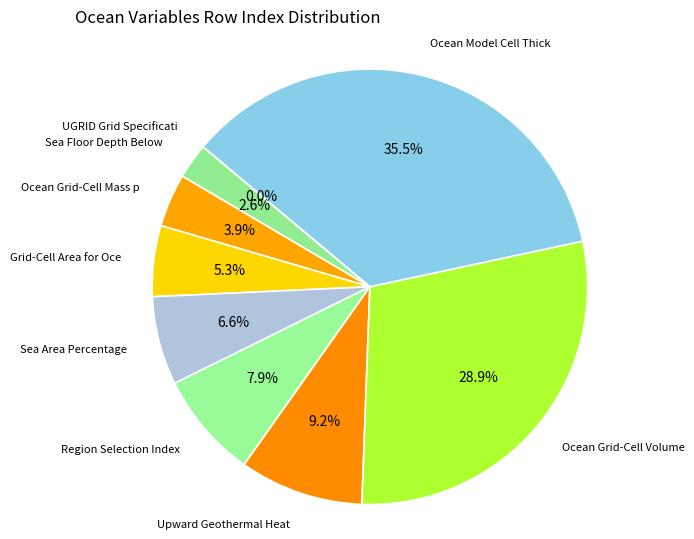

How many slices are in this pie chart?

9